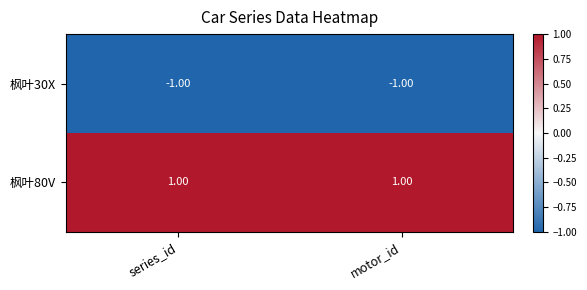

Where is 枫叶30X nearest to the value -1?

series_id